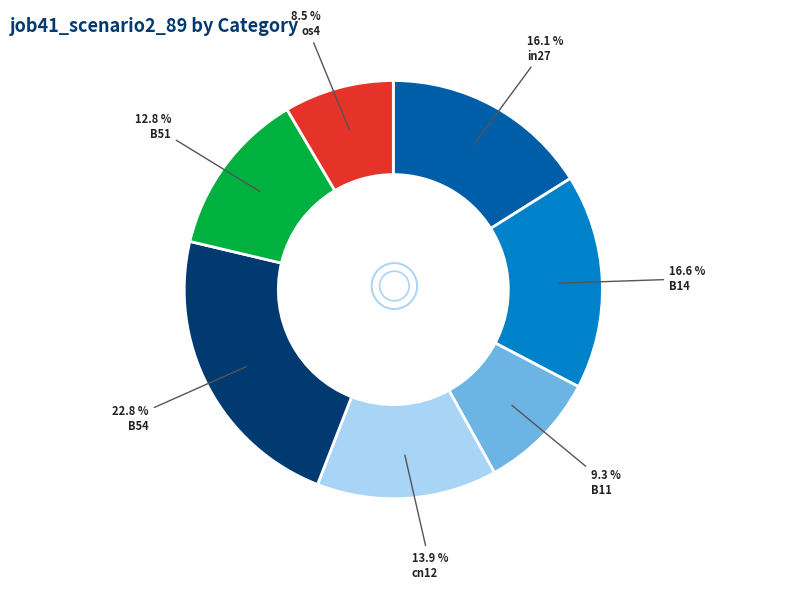

To the nearest percent, what is the combined percentage of in27 and os4?

25%